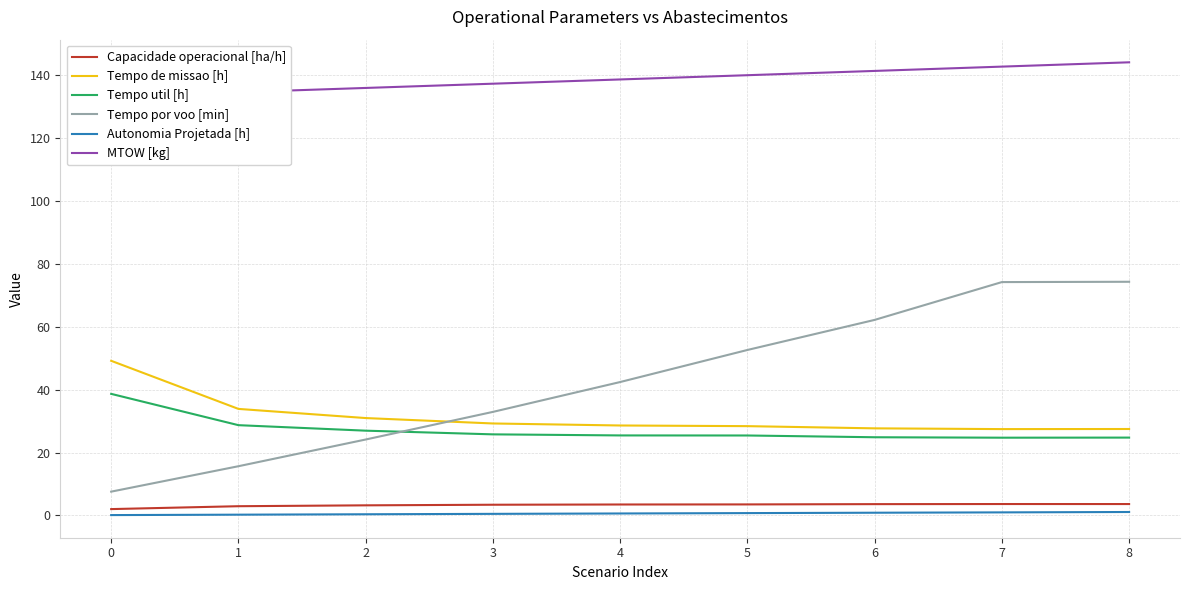

What is the difference between the maximum and minimum values in the Tempo de missao [h] series?

21.7